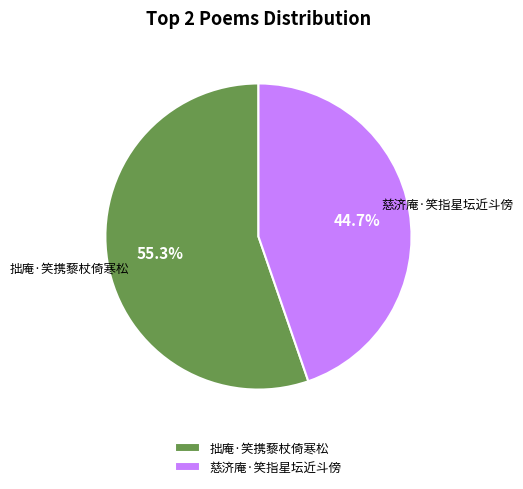

To the nearest percent, what is the difference between the largest and smallest slice percentages?

11%